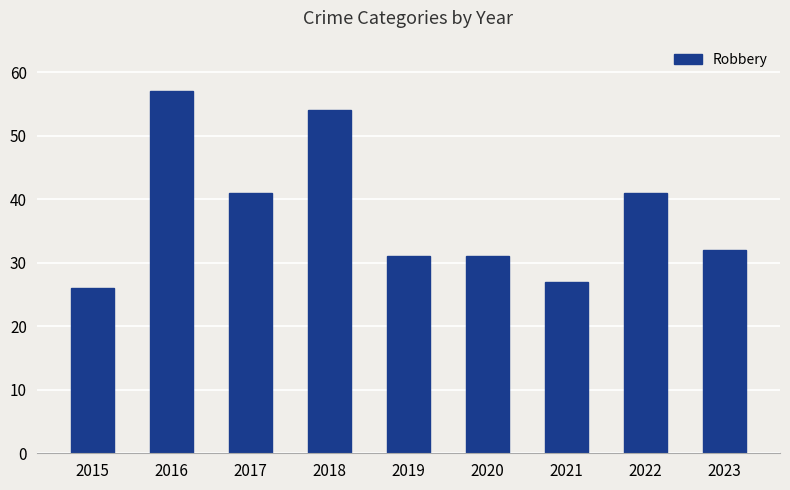

The chart shows a value of 57 at 2017. True or false?

False